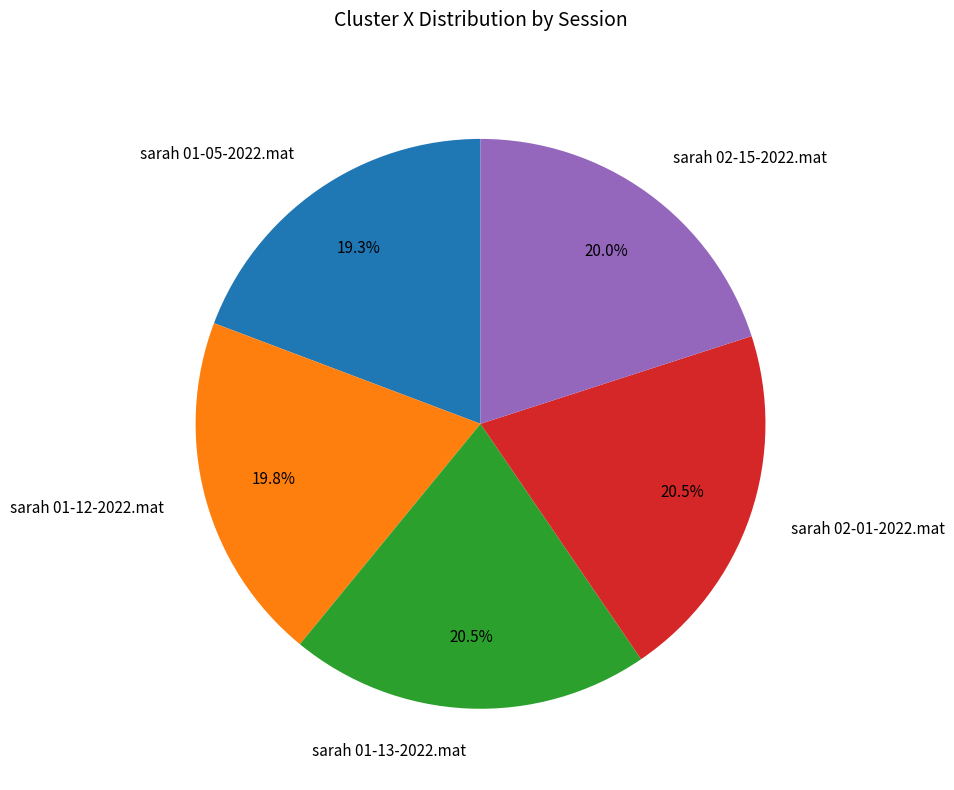

Does sarah 02-01-2022.mat account for over 50% of the chart?

No